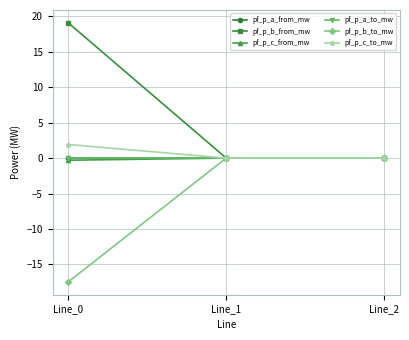

Does the chart have visible grid lines?

Yes